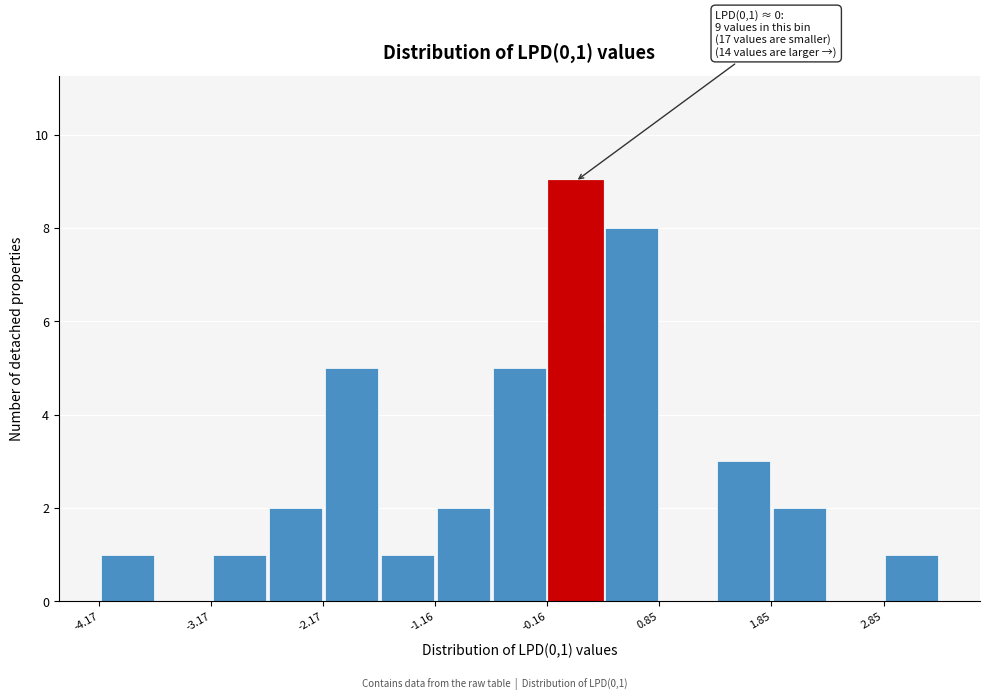

Around what value on the x-axis is the tallest bar? Give the approximate position of its centre, as read against the axis.

0.0